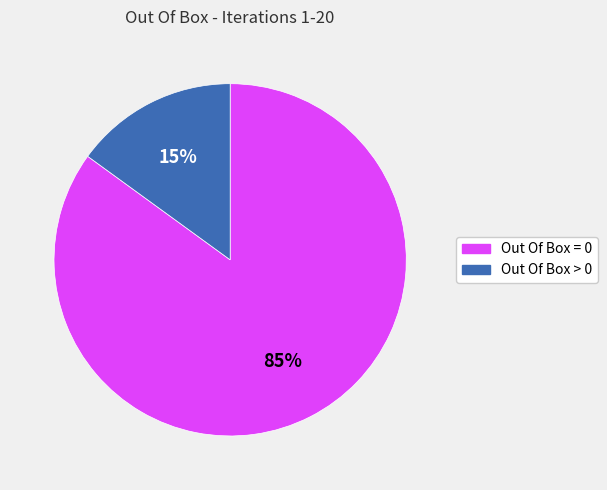

Rank the categories by value from lowest to highest.

Out Of Box > 0, Out Of Box = 0